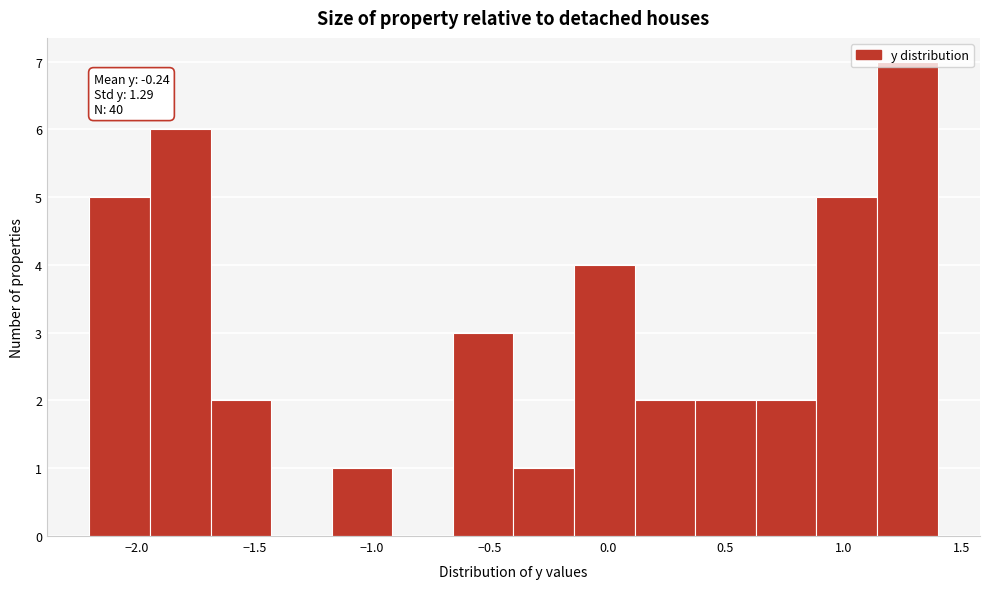

Over which range of the x-axis is the bar tallest?

1.15 to 1.40